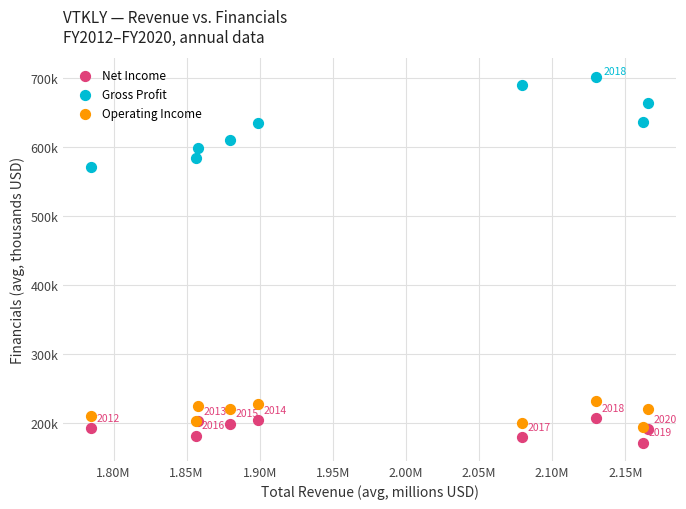

What are all the series names shown in the legend?

Net Income, Gross Profit, Operating Income